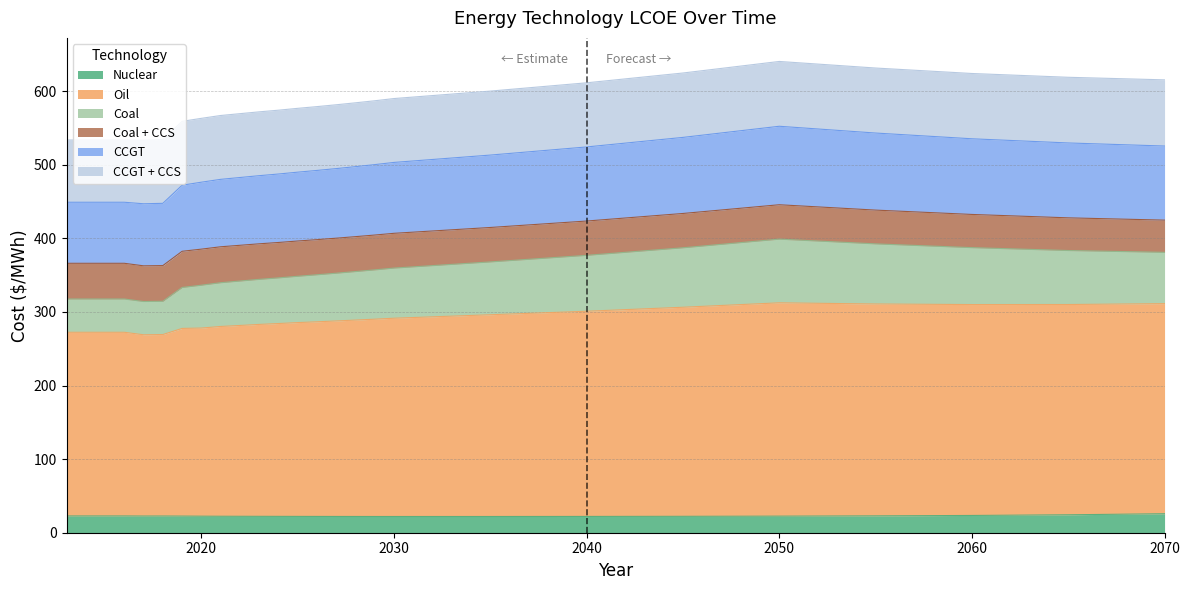

List the labels in order of Nuclear value, largest first.

2070, 2065, 2060, 2055, 2013, 2014, 2015, 2016, 2018, 2017, 2019, 2050, 2020, 2021, 2022, 2045, 2023, 2024, 2025, 2040, 2026, 2027, 2028, 2029, 2035, 2030